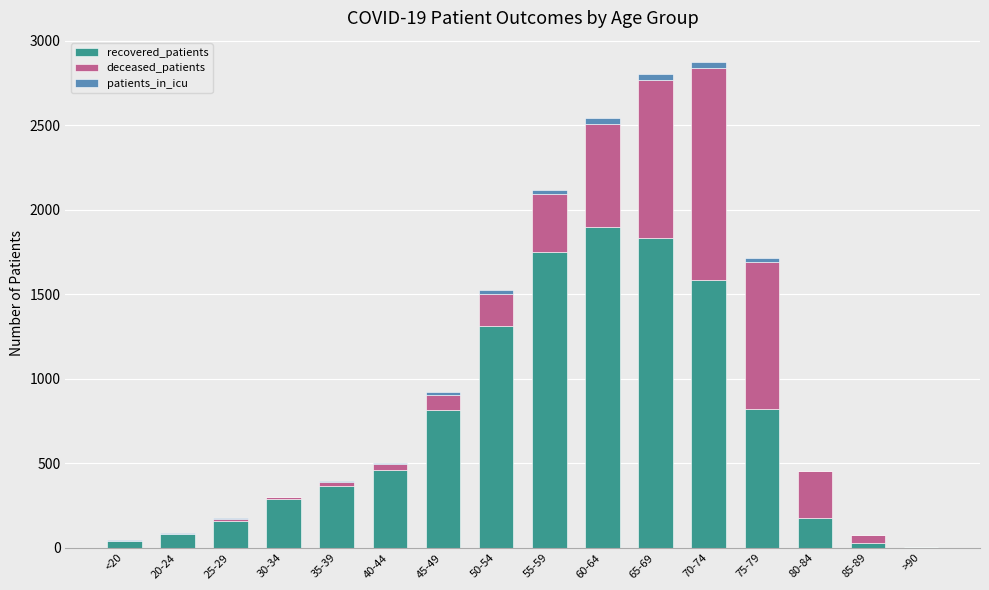

Are the bars horizontal?

No